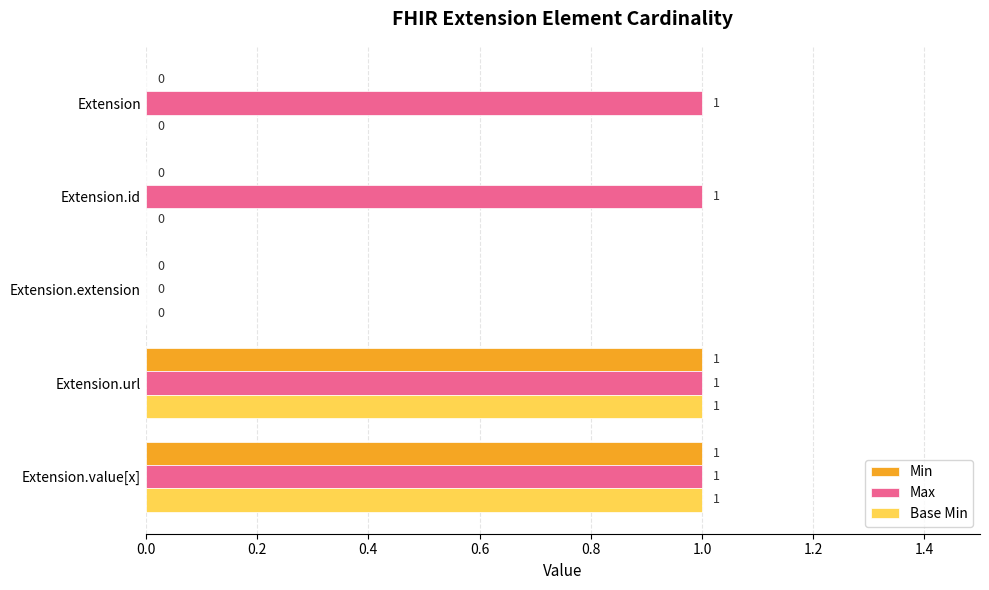

What are all the series names shown in the legend?

Min, Max, Base Min